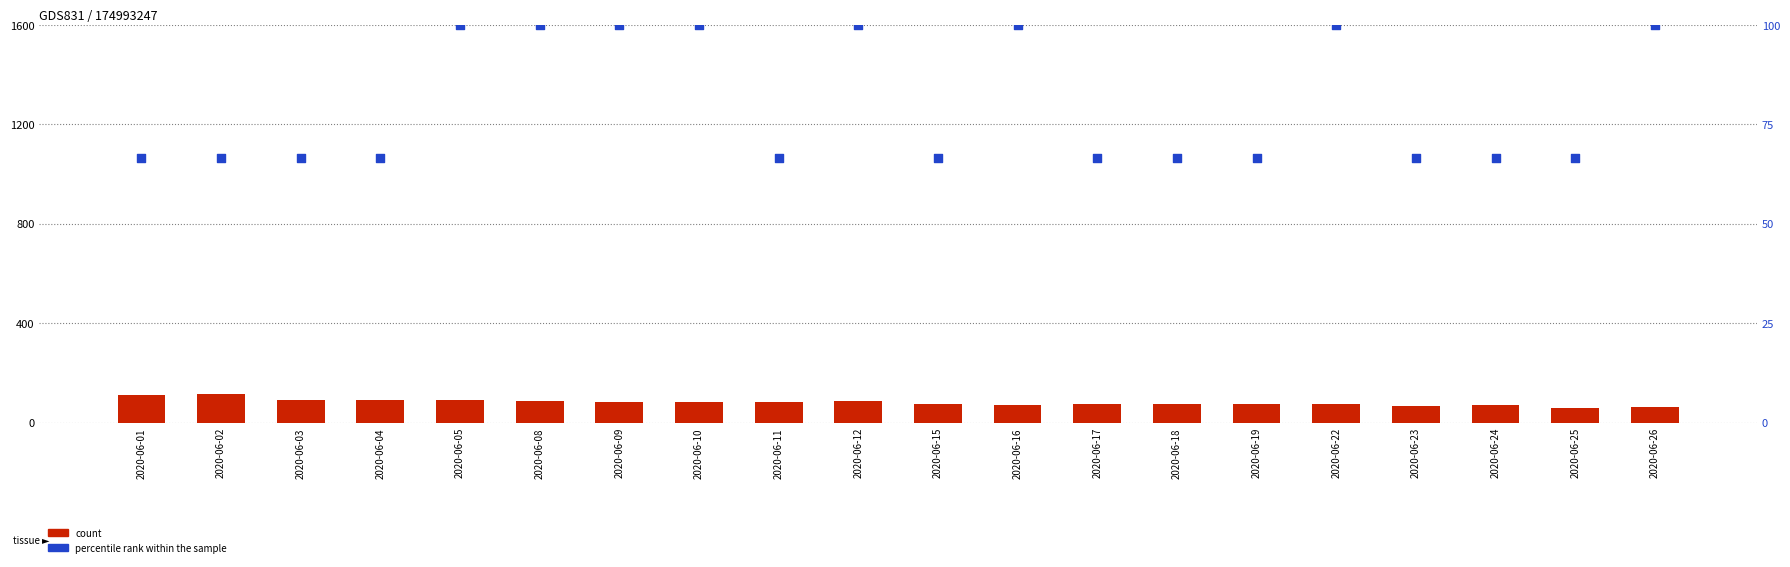

Which series reaches the maximum Y coordinate?

count